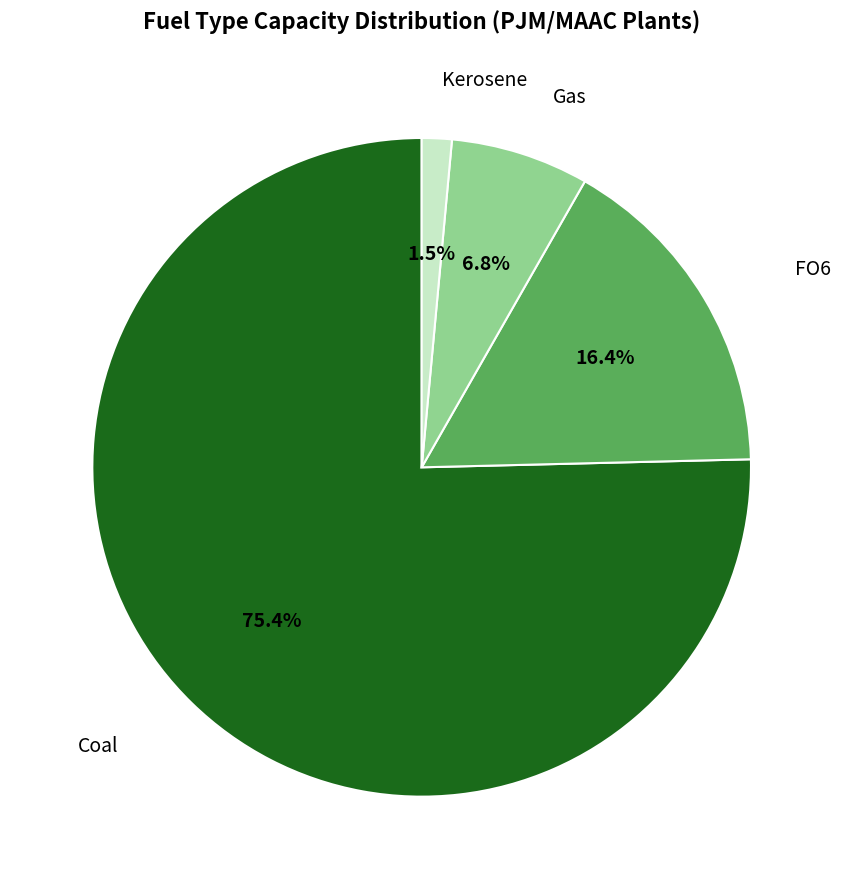

Does any single category account for the majority?

Yes